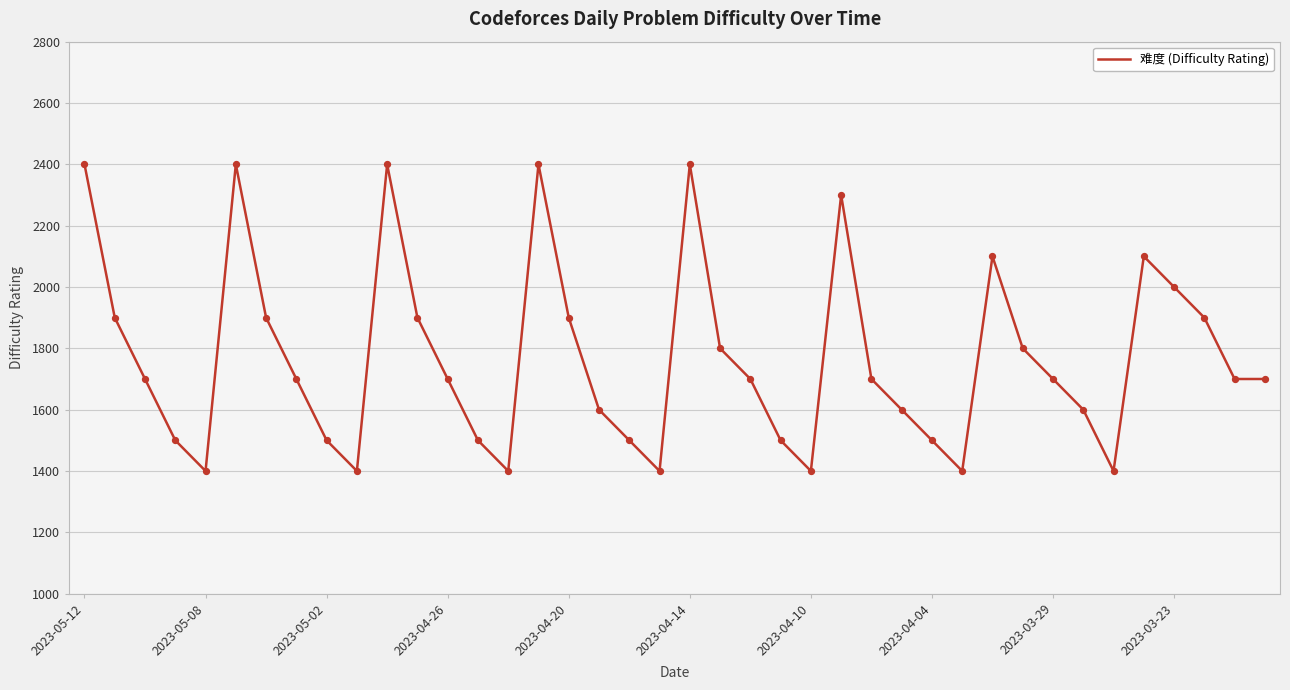

What is the difference between the maximum and minimum values?

1000